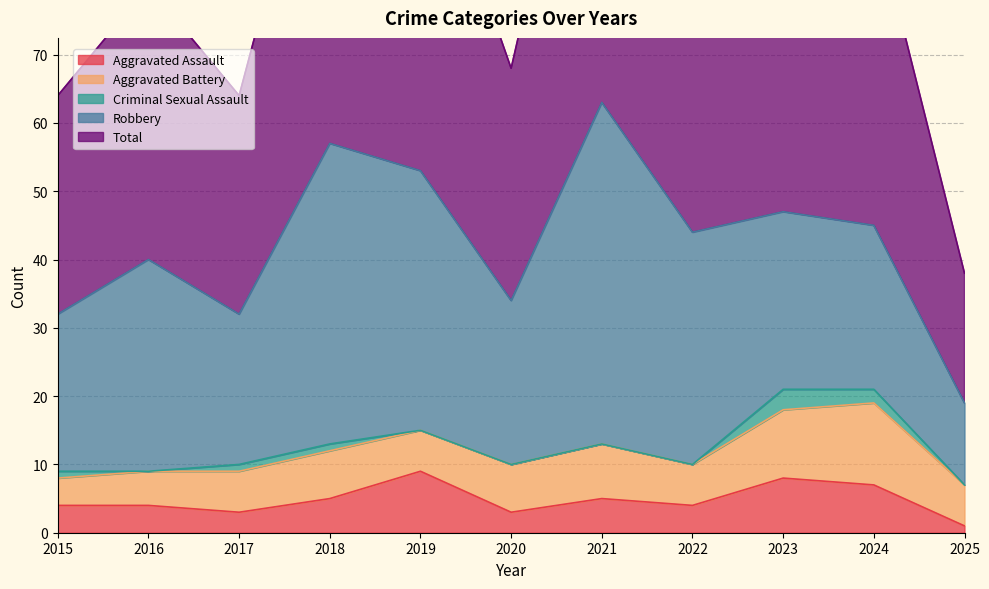

The value of Aggravated Battery at 2018 is 3. True or false?

False